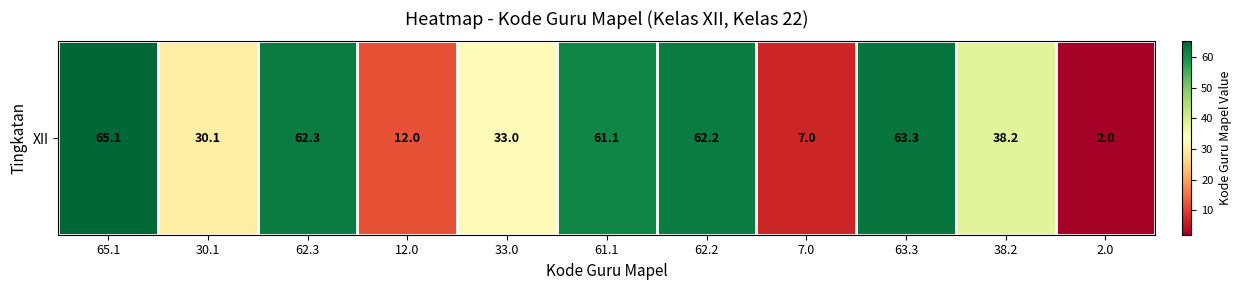

List the labels in order of value, largest first.

65.1, 63.3, 62.3, 62.2, 61.1, 38.2, 33.0, 30.1, 12.0, 7.0, 2.0